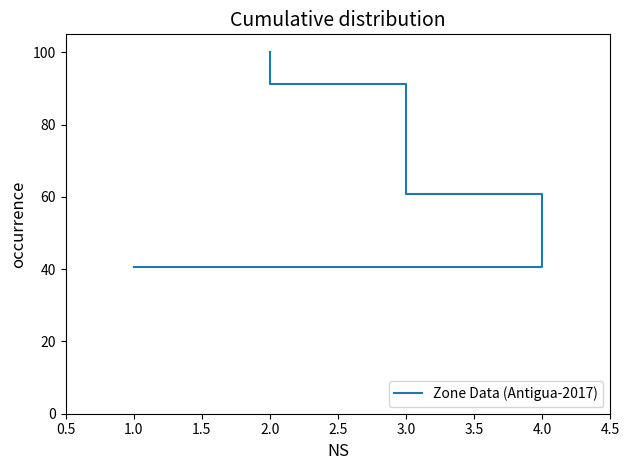

Between 3.0 and 4.0, which is larger?

3.0